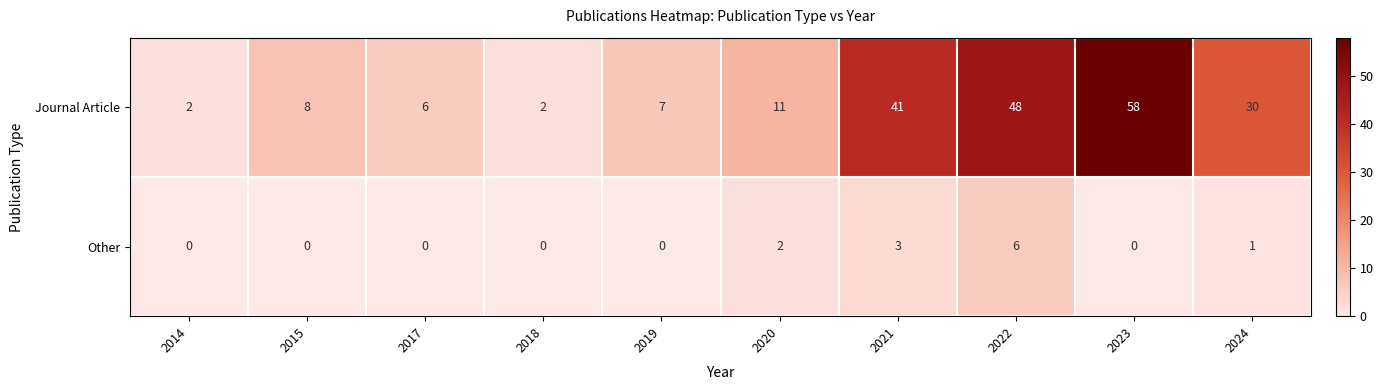

Which series has the widest spread of values?

Journal Article